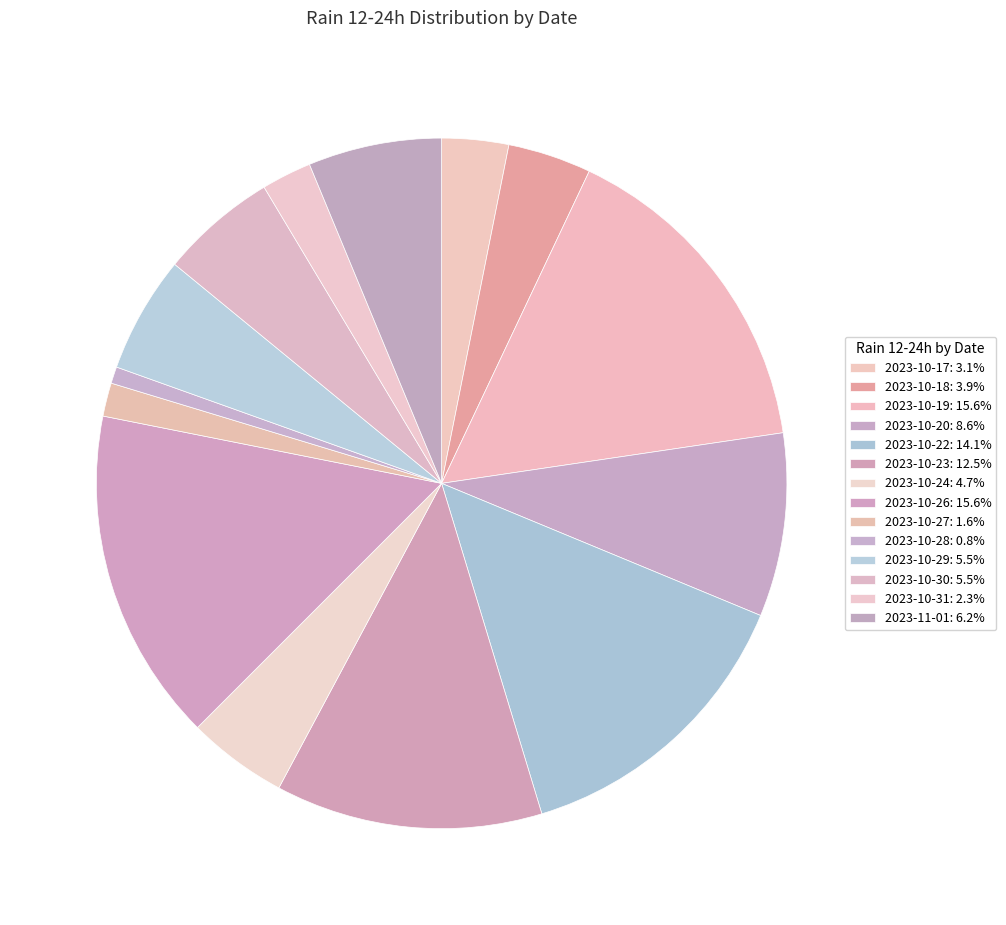

How many segments does this pie chart have?

14